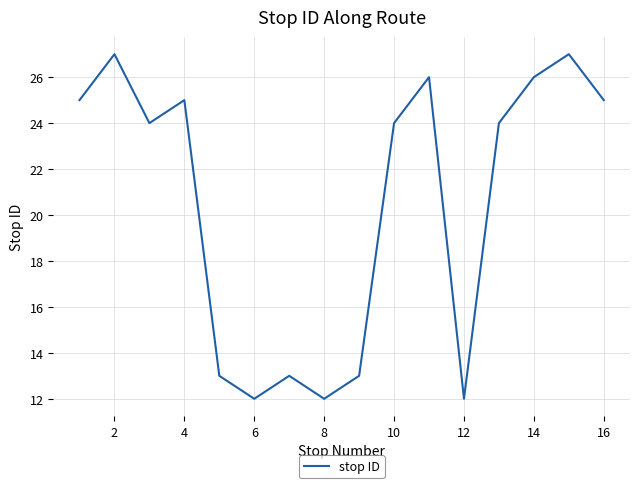

What is the maximum value shown in the chart?

27